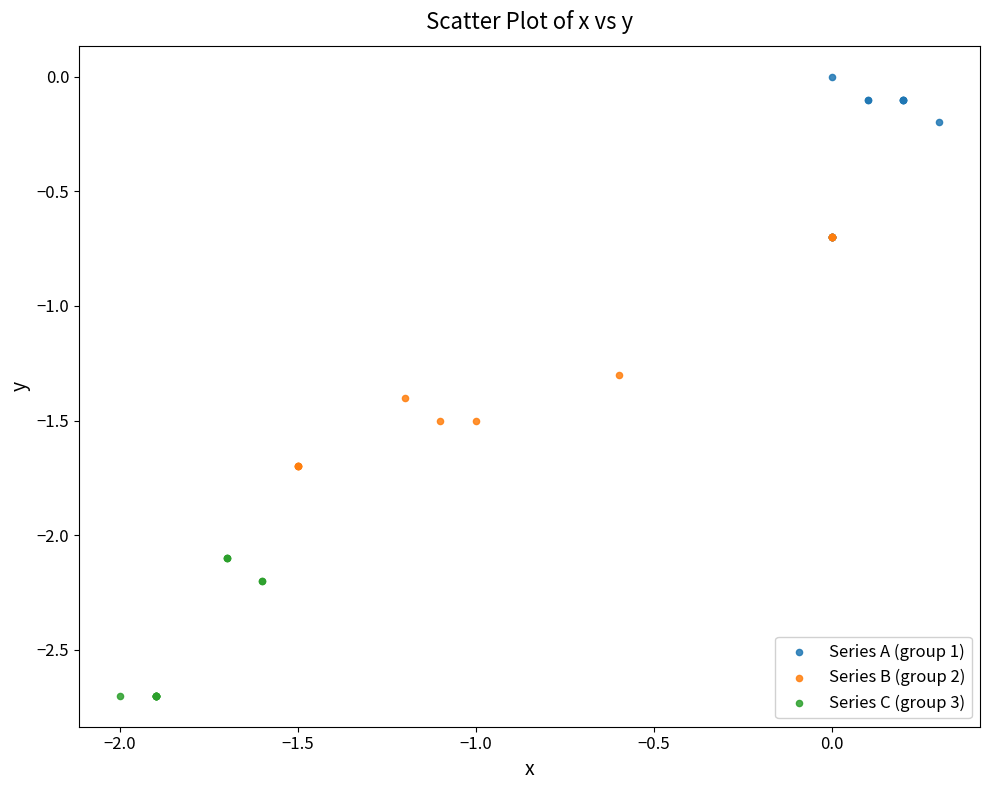

Which series has the largest Y range (max minus min)?

Series B (group 2)